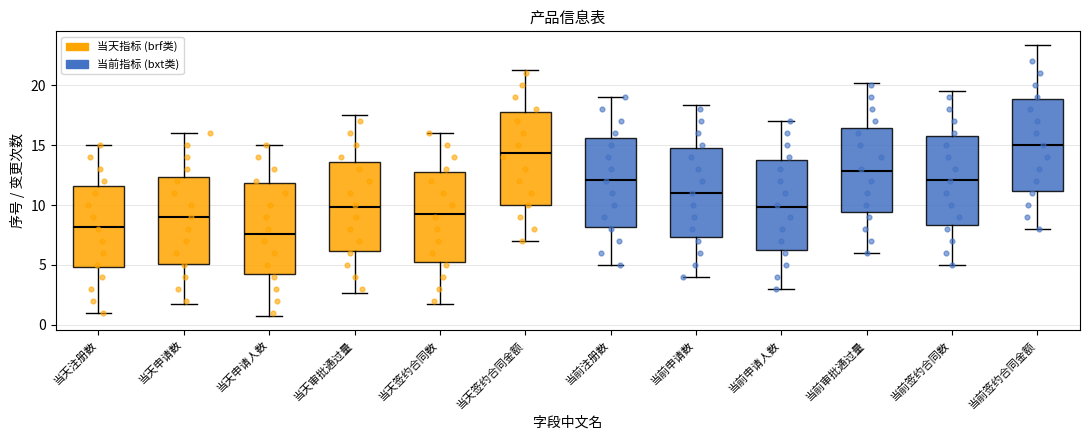

Which box's median line is the highest?

当前签约合同金额